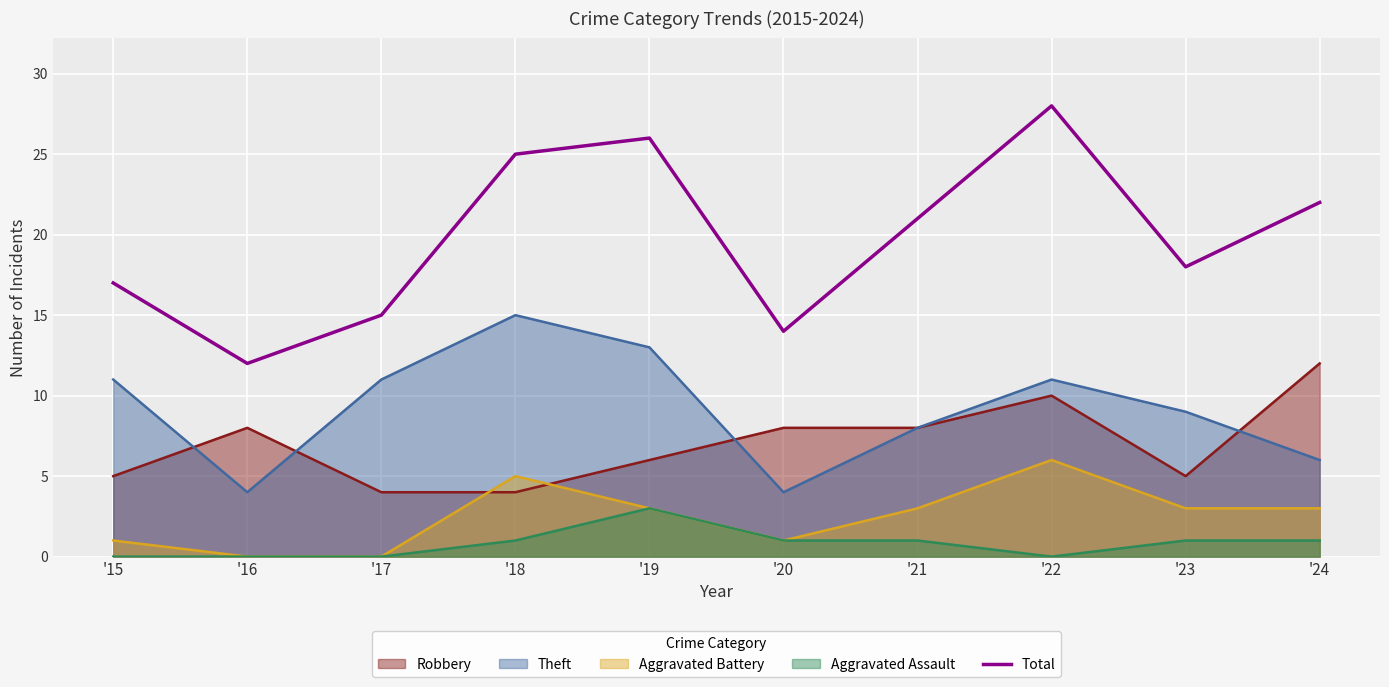

Reading right to left, extract all data points from this chart.

'24=22	'23=18	'22=28	'21=21	'20=14	'19=26	'18=25	'17=15	'16=12	'15=17